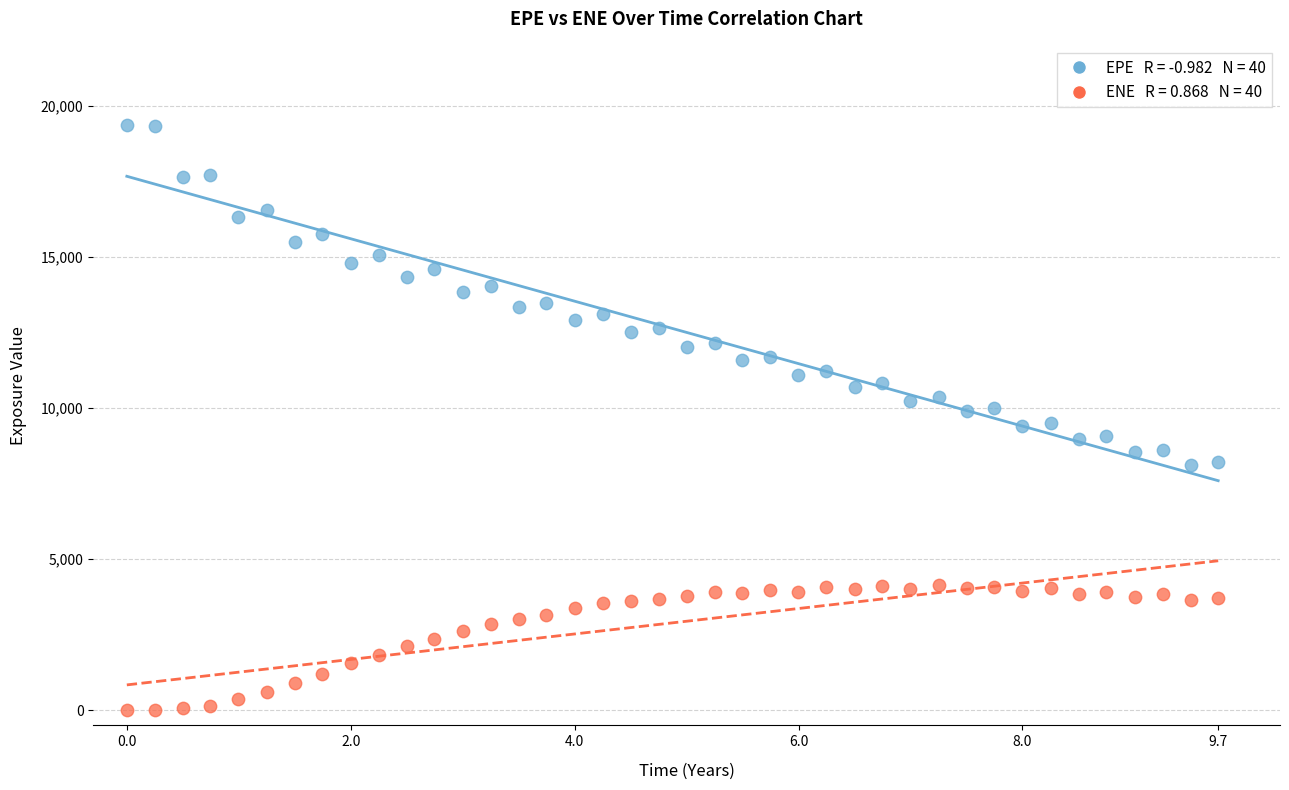

Across all data points, what is the range of X values (max minus min)?

9.7